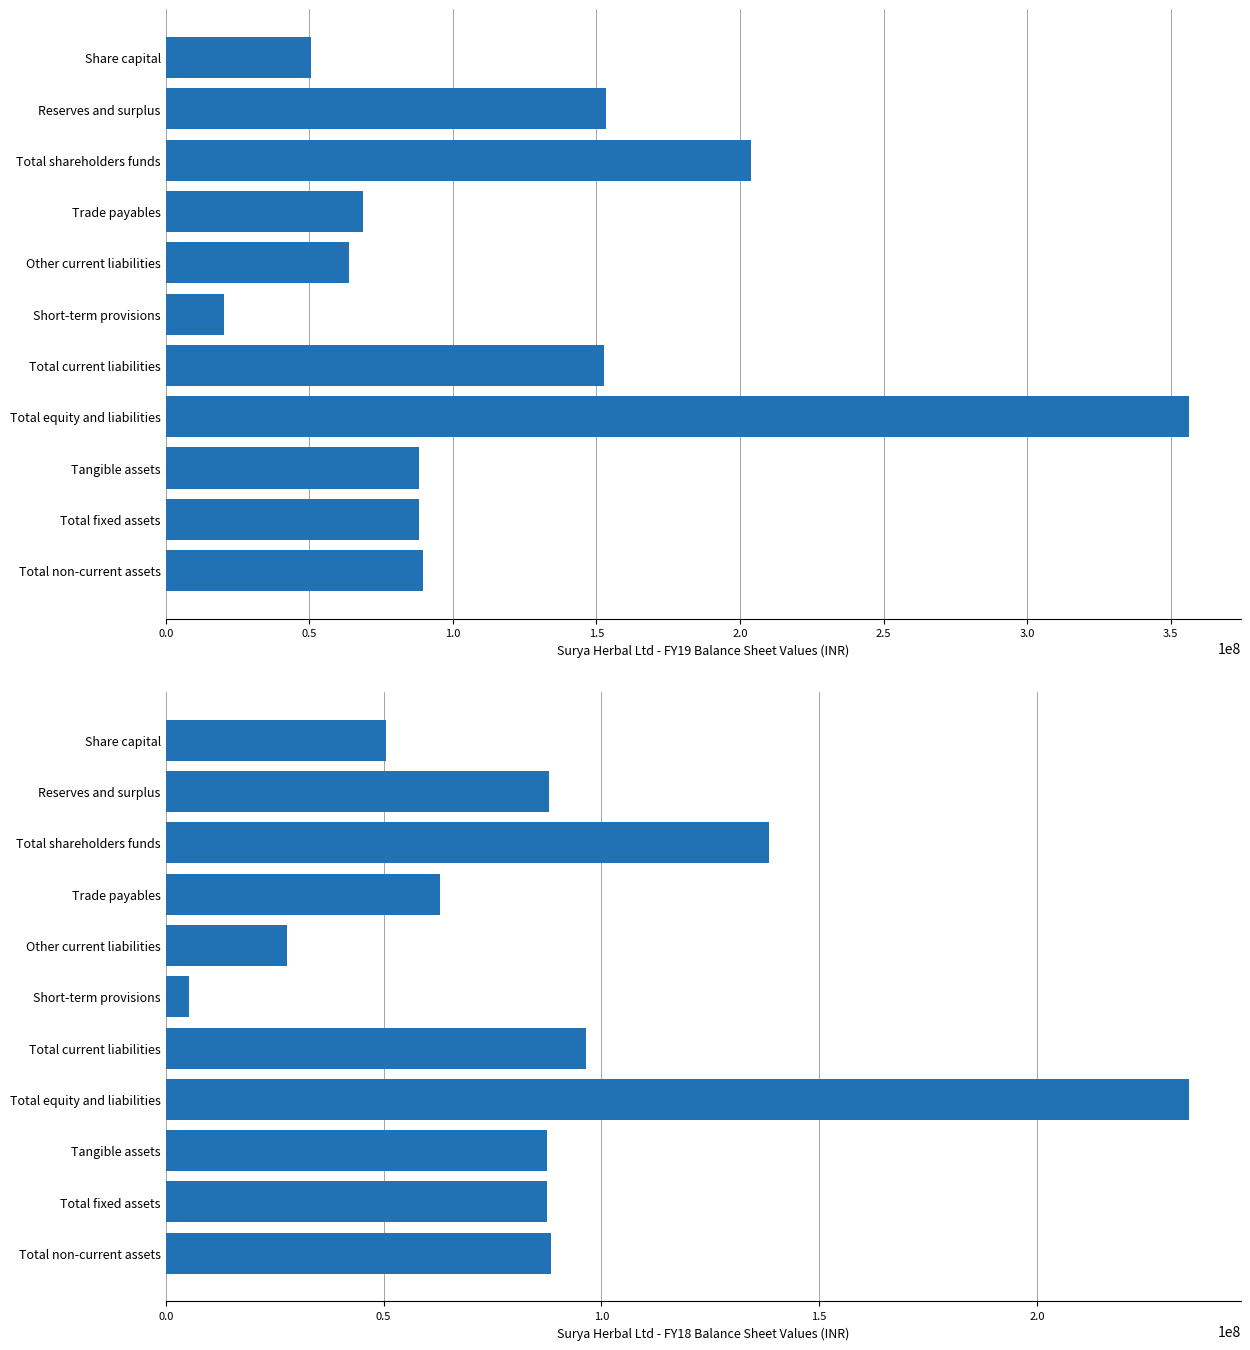

Are the bars grouped side by side (vs. stacked)?

Yes